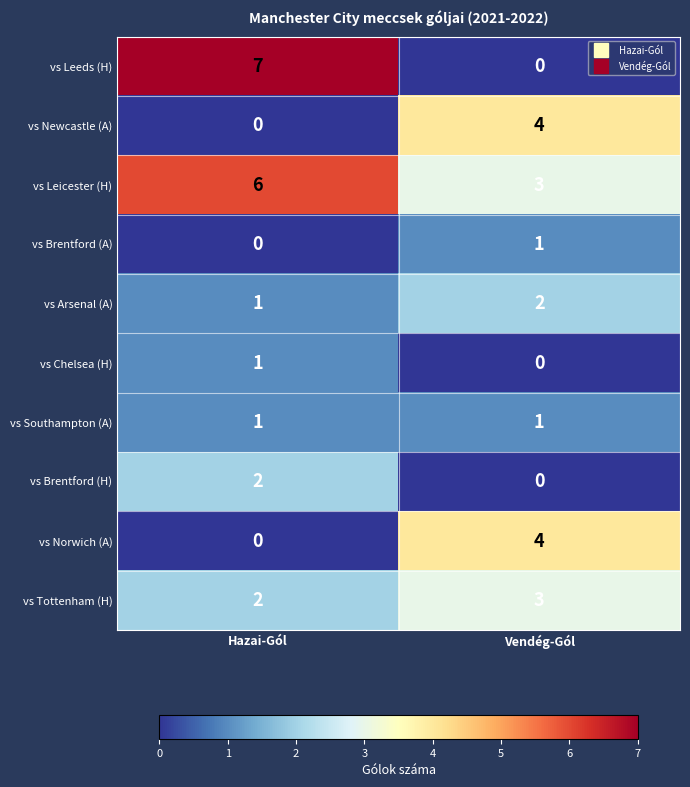

Reading right to left, transcribe all the data shown in this chart.

vs Leeds (H): Vendég-Gól=0	Hazai-Gól=7
vs Newcastle (A): Vendég-Gól=4	Hazai-Gól=0
vs Leicester (H): Vendég-Gól=3	Hazai-Gól=6
vs Brentford (A): Vendég-Gól=1	Hazai-Gól=0
vs Arsenal (A): Vendég-Gól=2	Hazai-Gól=1
vs Chelsea (H): Vendég-Gól=0	Hazai-Gól=1
vs Southampton (A): Vendég-Gól=1	Hazai-Gól=1
vs Brentford (H): Vendég-Gól=0	Hazai-Gól=2
vs Norwich (A): Vendég-Gól=4	Hazai-Gól=0
vs Tottenham (H): Vendég-Gól=3	Hazai-Gól=2